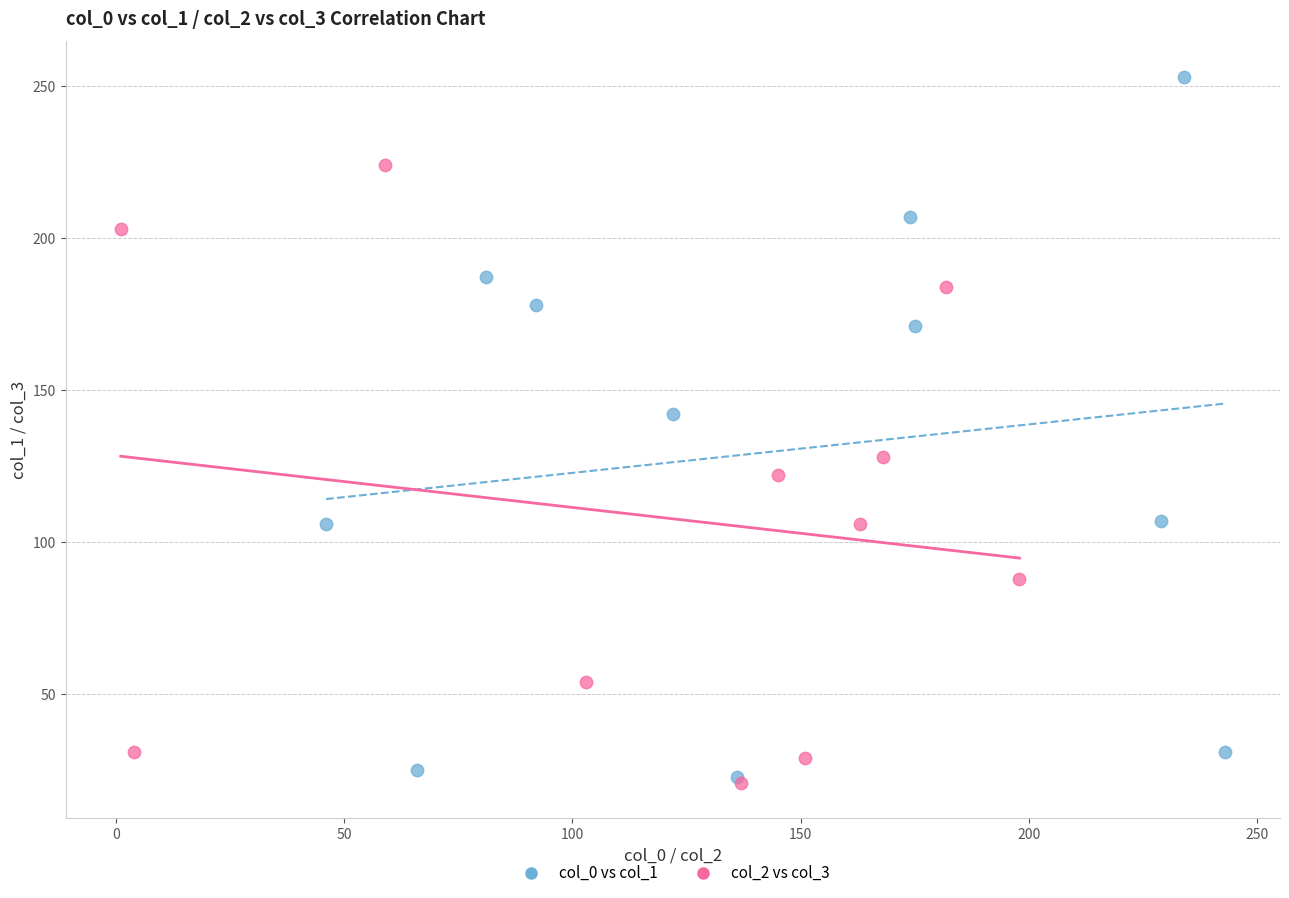

Which series reaches the maximum Y coordinate?

col_0 vs col_1